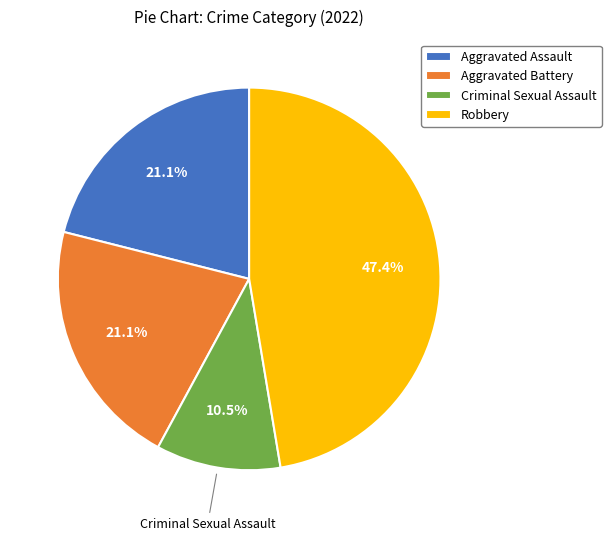

Is the sum of Robbery and Aggravated Battery greater than half?

Yes